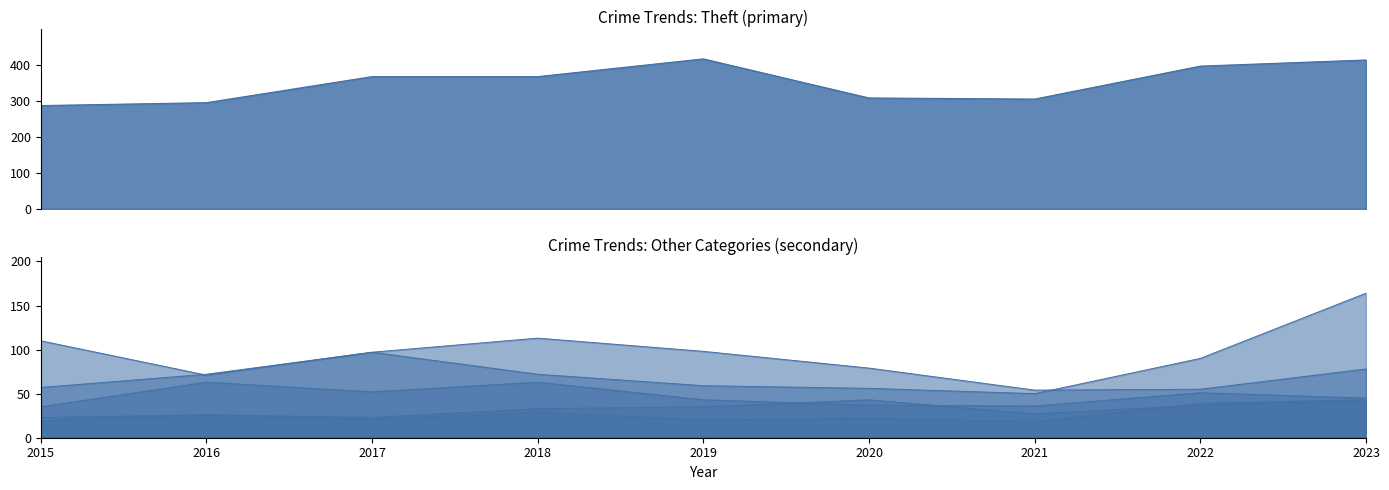

Which series has the largest range (max minus min)?

Theft